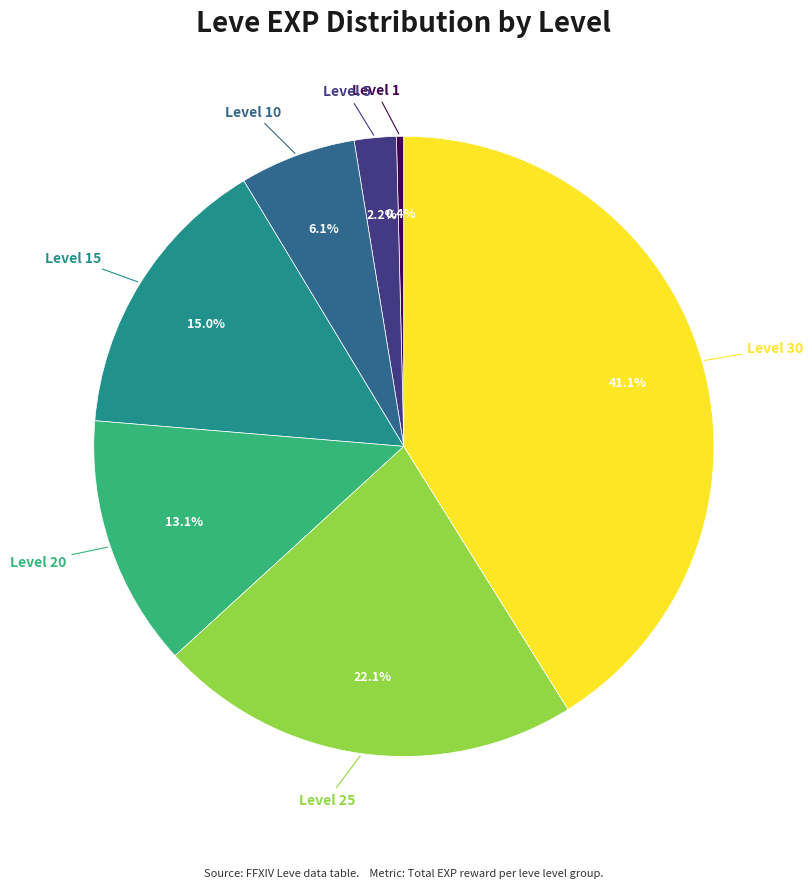

Is there any slice that represents more than half of the pie?

No